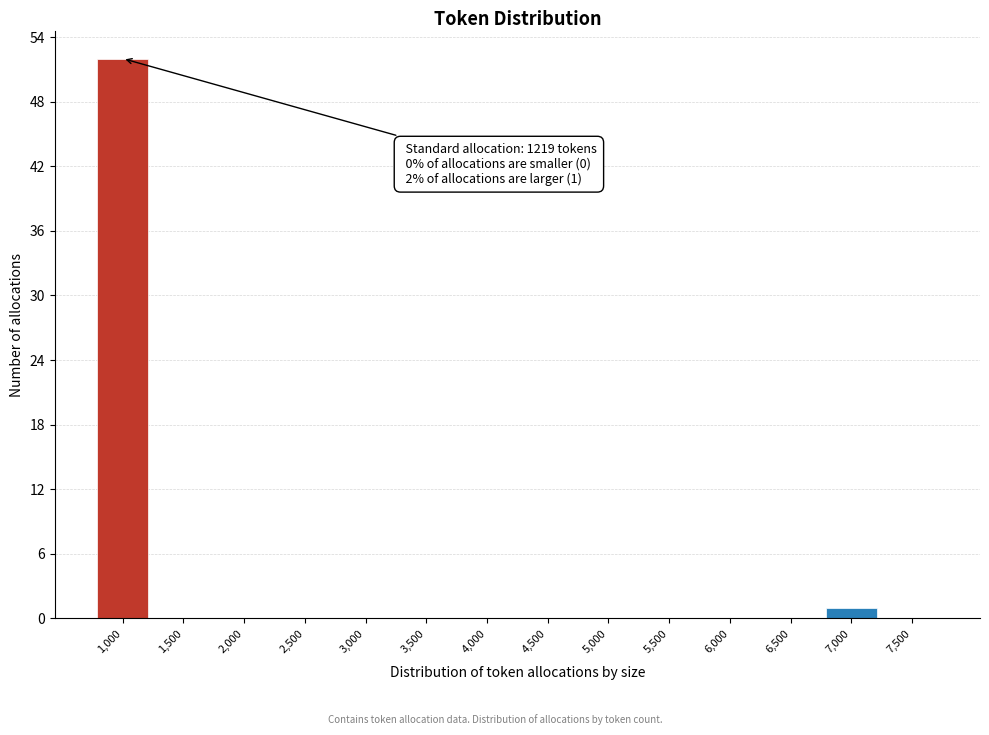

Reading right to left, extract all data points from this chart.

7,500=0	7,000=1	6,500=0	6,000=0	5,500=0	5,000=0	4,500=0	4,000=0	3,500=0	3,000=0	2,500=0	2,000=0	1,500=0	1,000=52